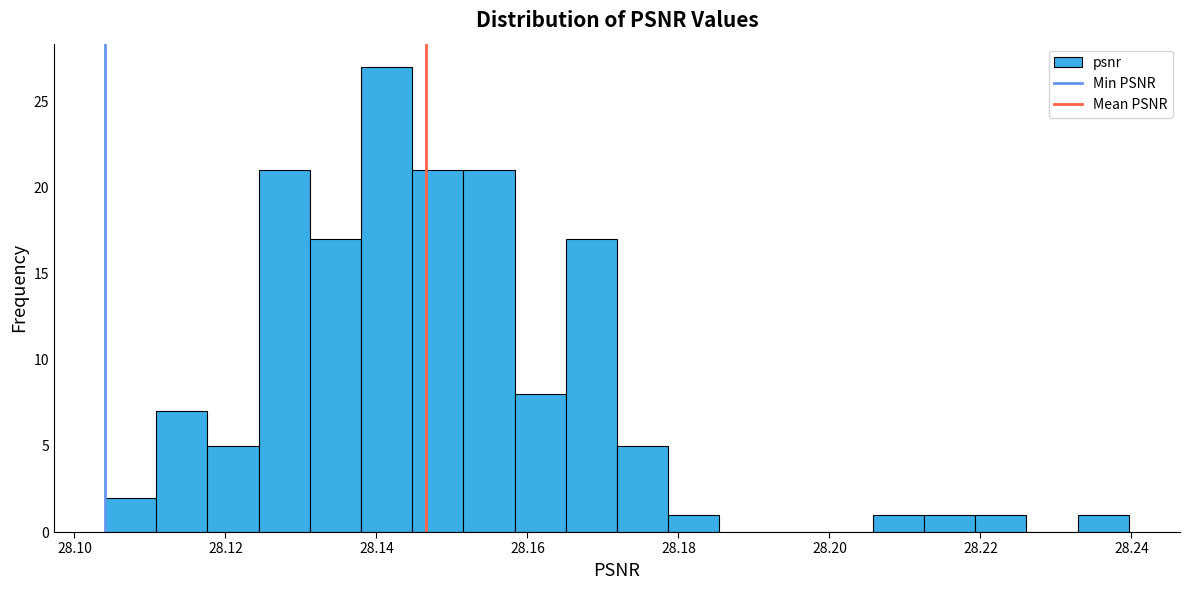

Read against the x-axis, roughly where is the centre of the tallest bar?

28.142